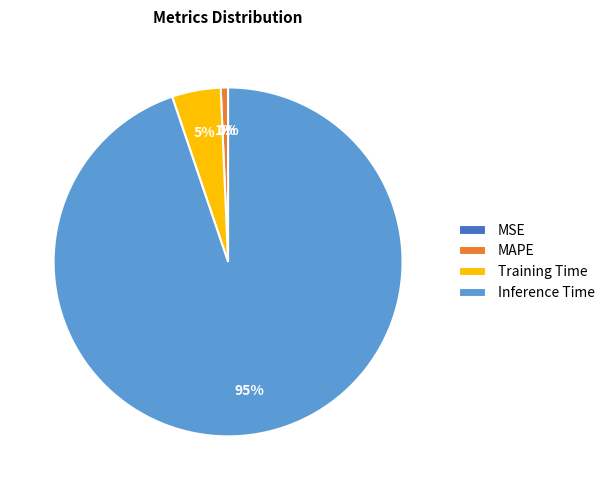

Which category accounts for the majority?

Inference Time